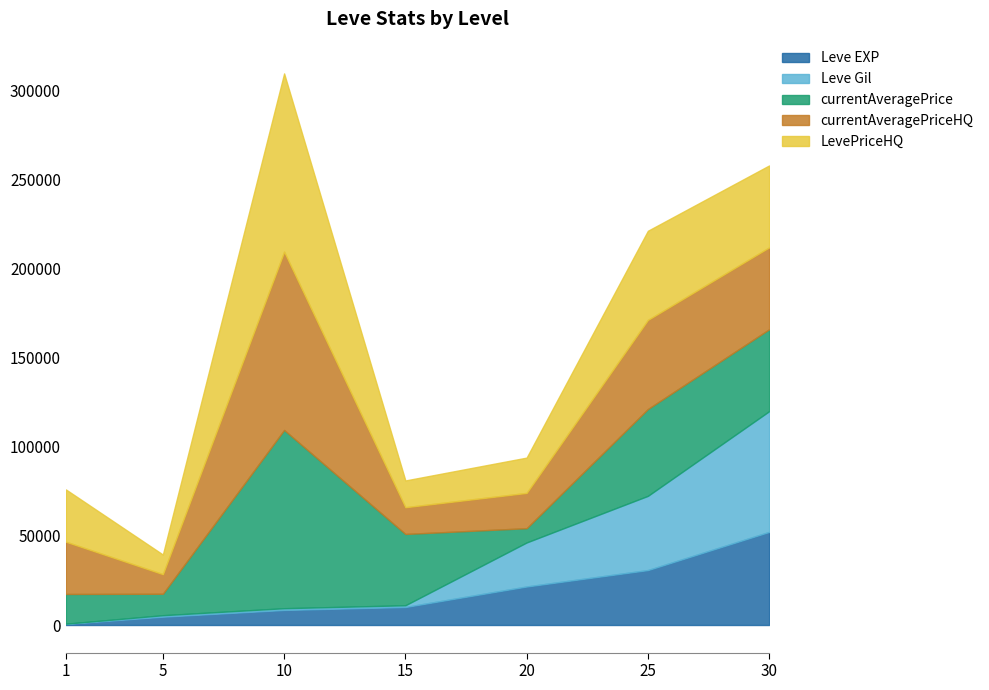

Which has a higher value, 10 or 15?

15